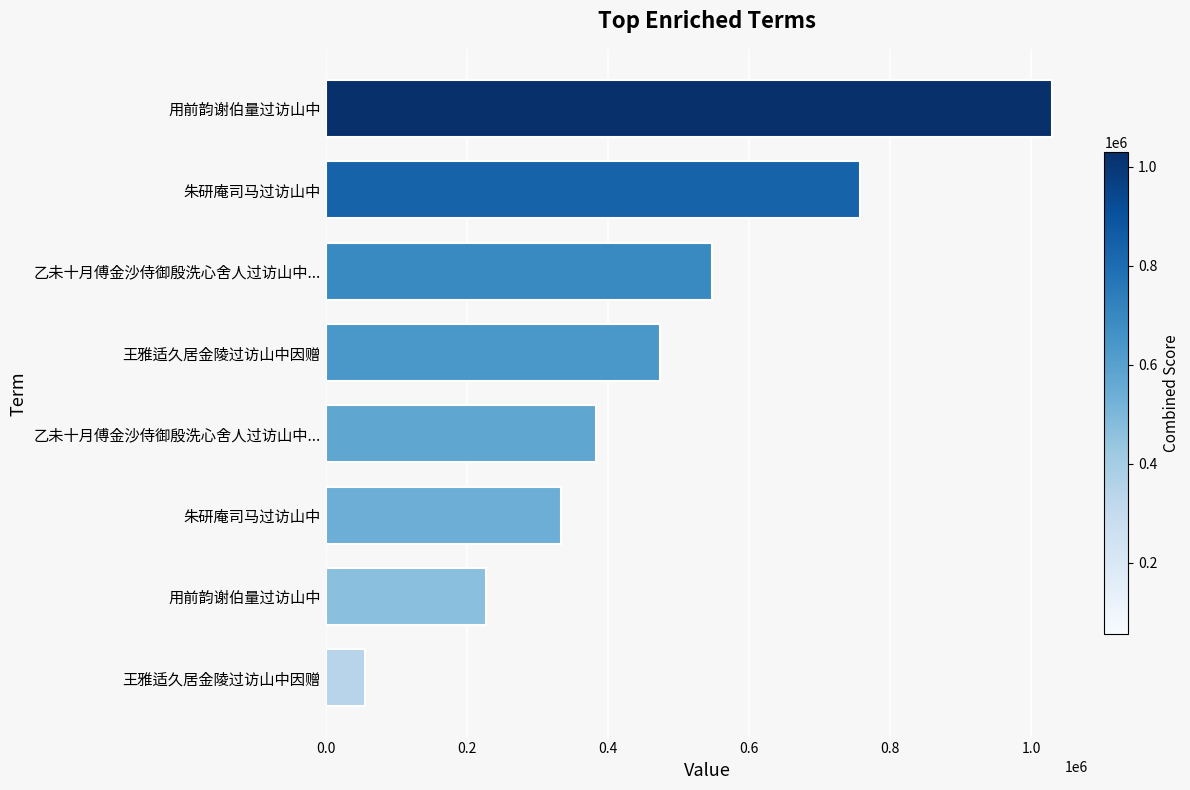

How many distinct data groups are displayed?

1